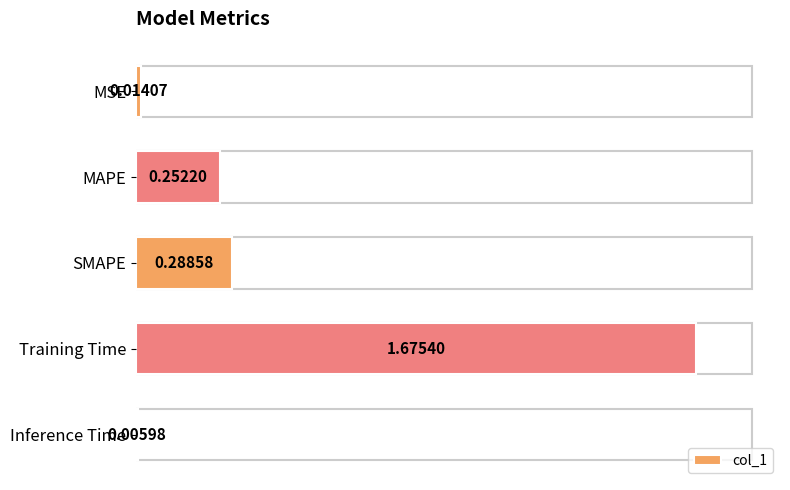

What is the label of the 4th bar from the bottom?

MAPE